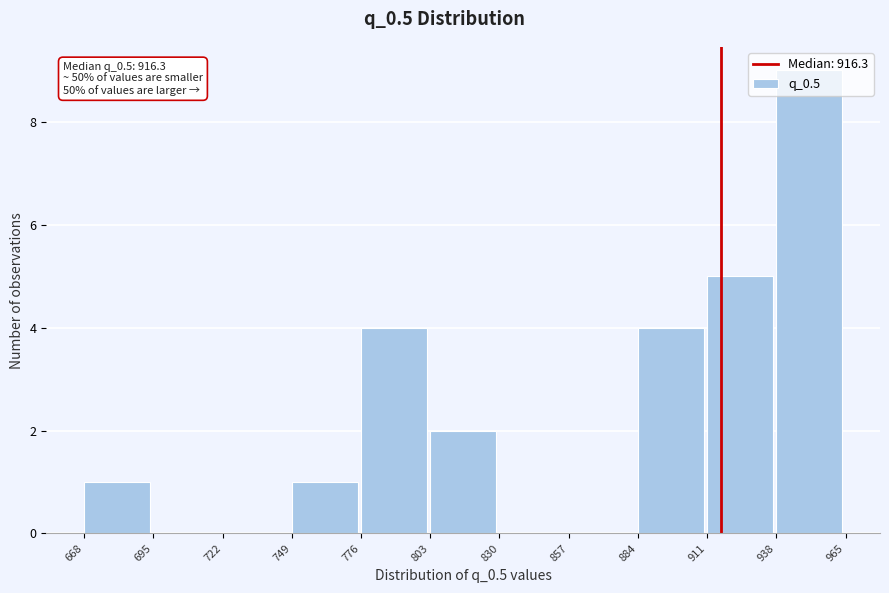

Over which range of the x-axis is the bar tallest?

938 to 965